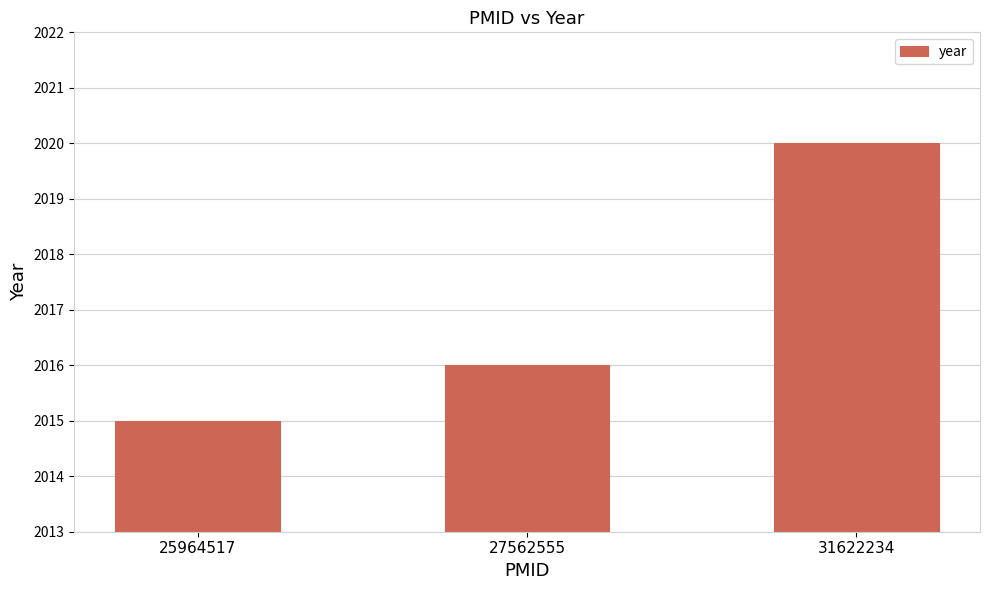

How many categories are shown in the chart?

3